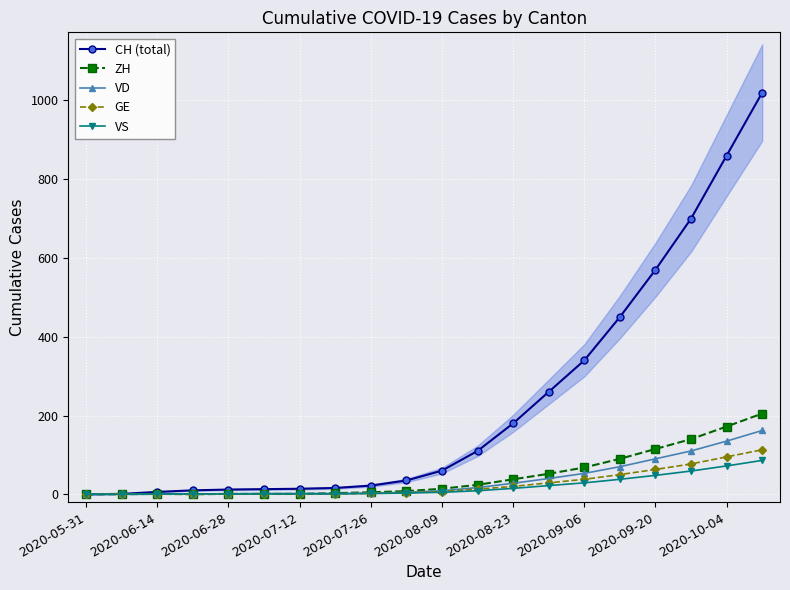

How many positive values does the CH (total) series have?

19